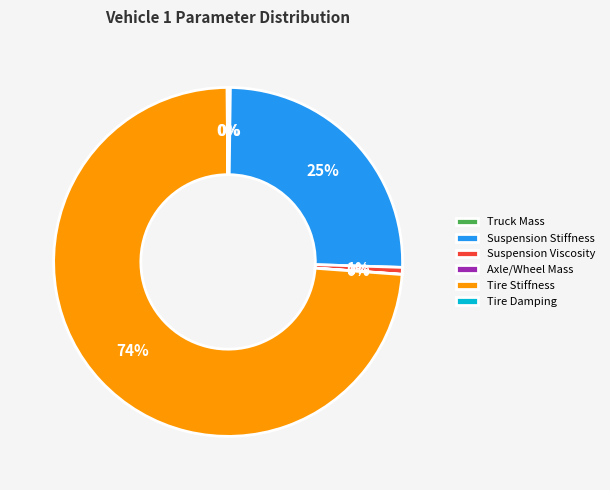

Which category has the biggest portion of the pie?

Tire Stiffness